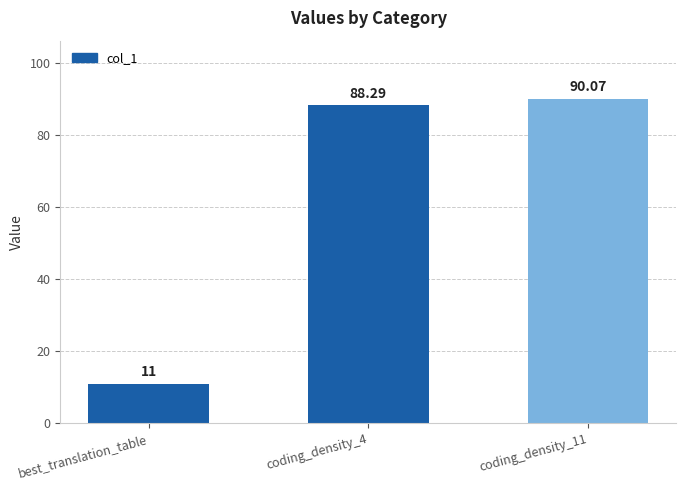

What is the difference between the second highest and minimum values?

77.3